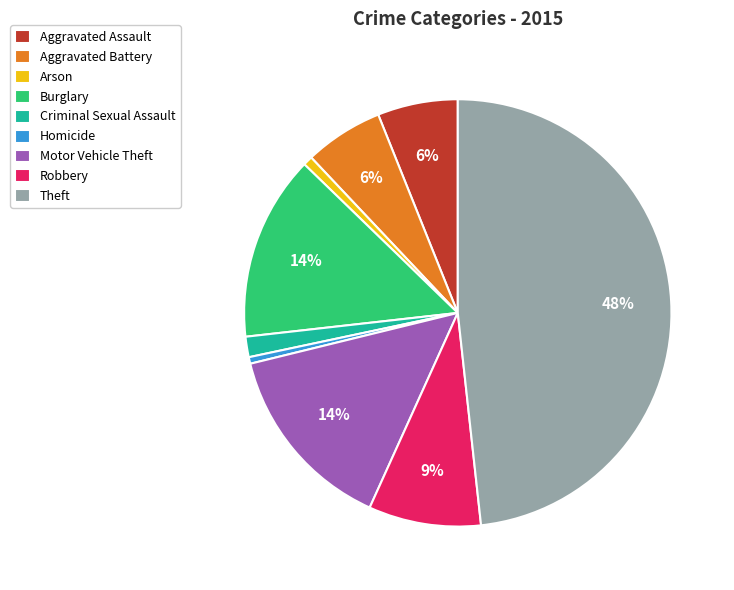

To the nearest percent, what percentage of the pie is Criminal Sexual Assault?

2%